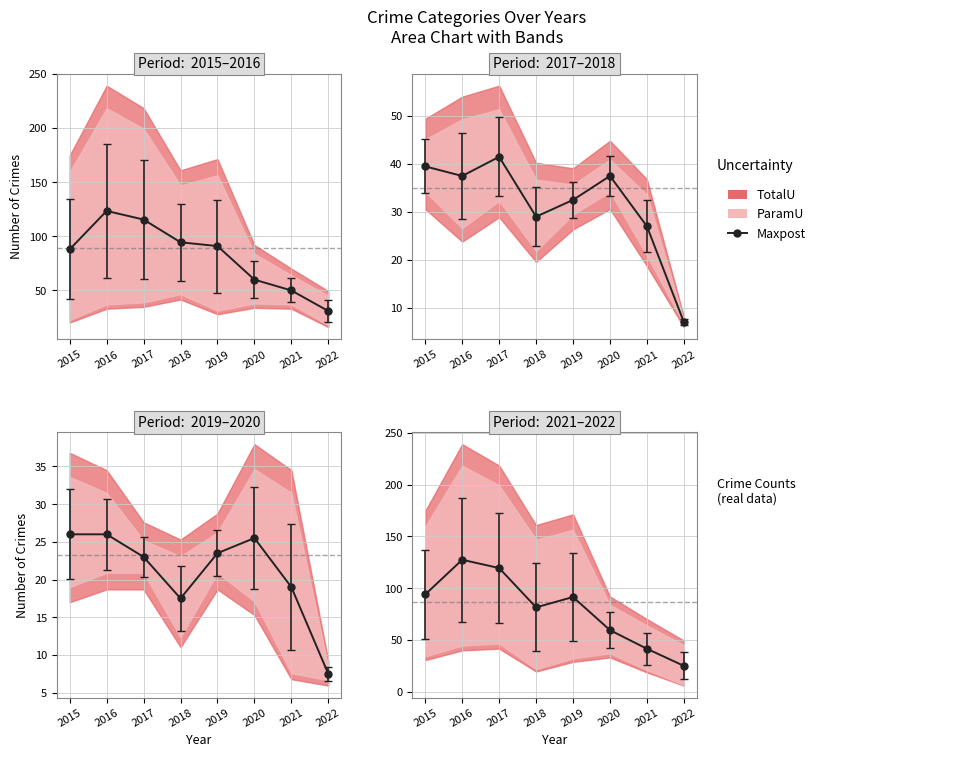

What is the difference between the maximum and minimum values?

102.5